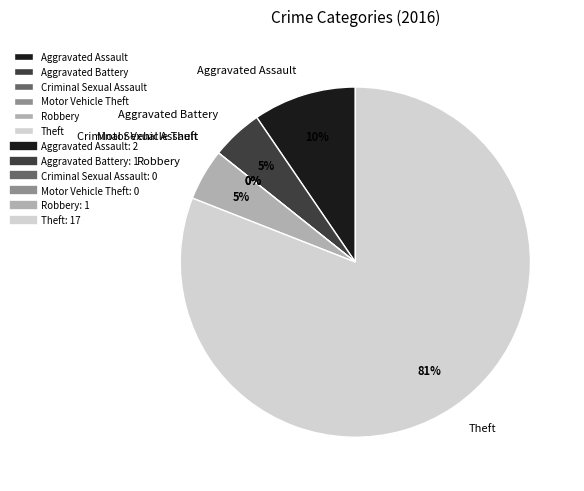

What portion of the pie excludes Theft?

19.0%